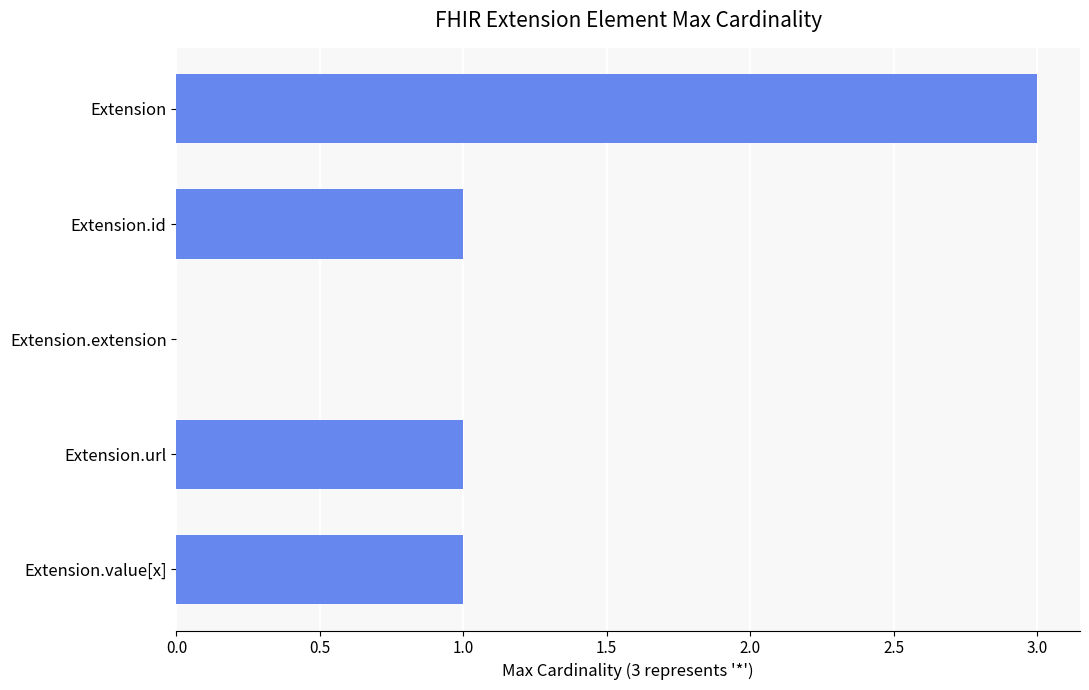

Reading top to bottom, transcribe all the data shown in this chart.

Extension=3	Extension.id=1	Extension.extension=0	Extension.url=1	Extension.value[x]=1